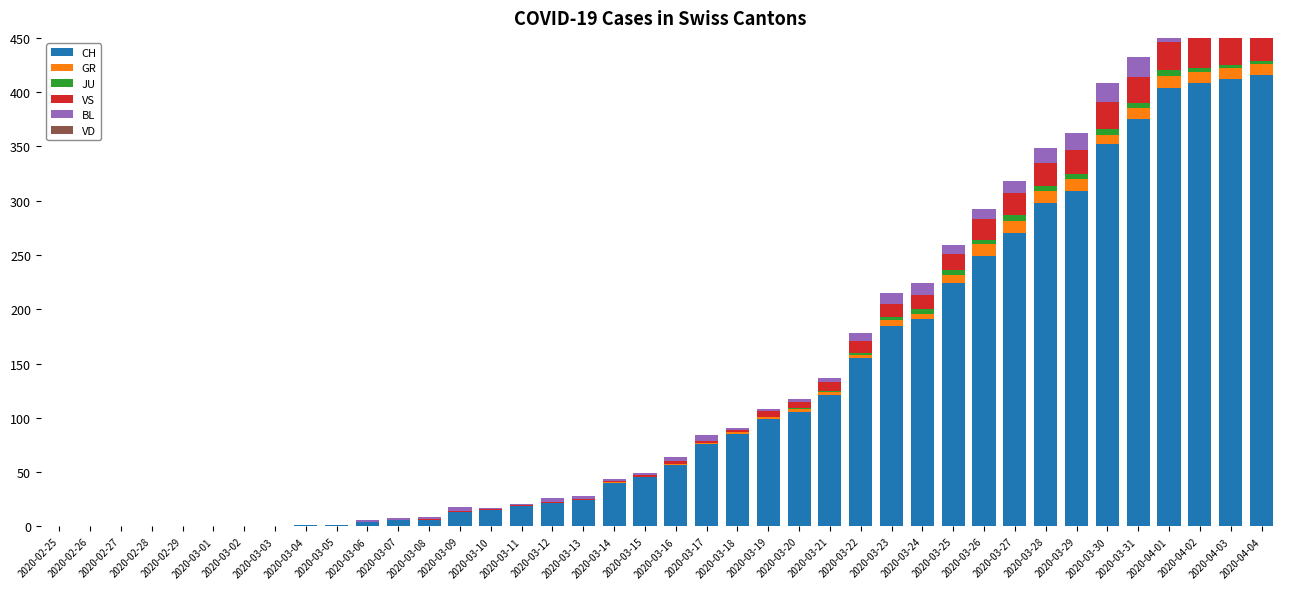

How many bars are there in total?

240